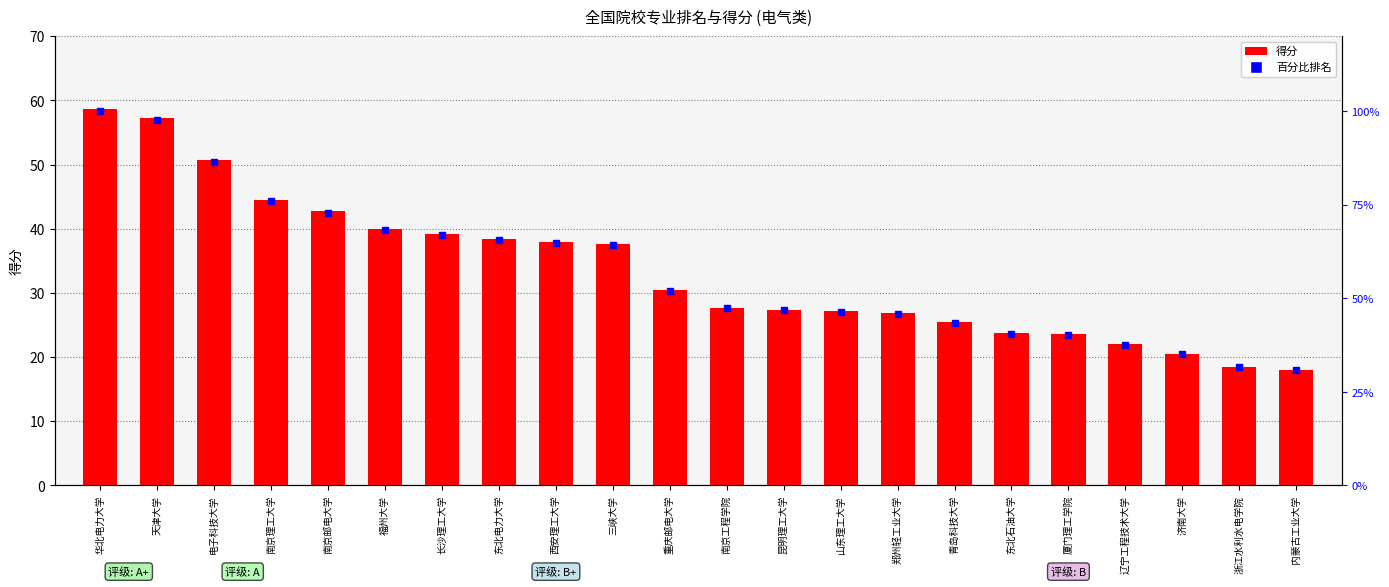

Does the chart contain any negative values?

No